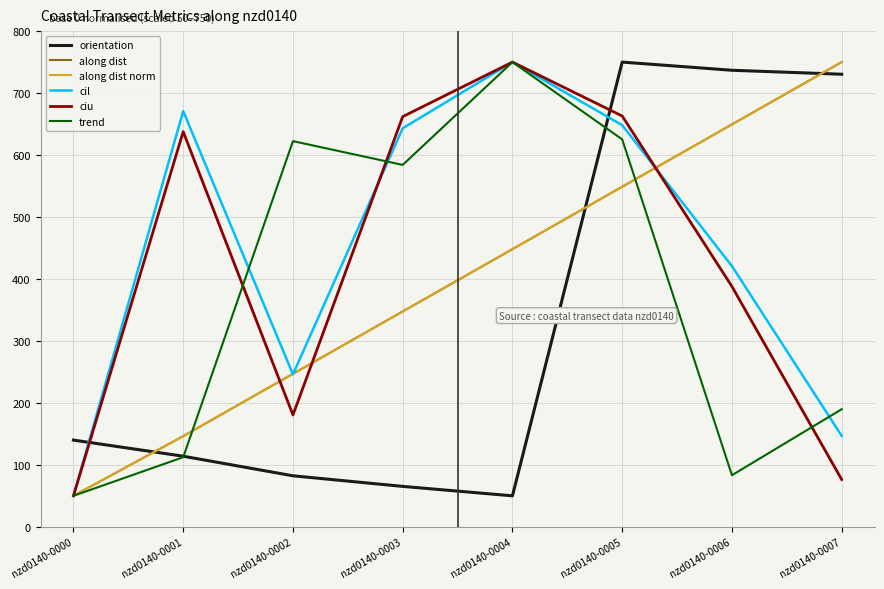

Reading left to right, extract all data points from this chart.

orientation: nzd0140-0000=139.9	nzd0140-0001=113.9	nzd0140-0002=82.3	nzd0140-0003=65.2	nzd0140-0004=50.0	nzd0140-0005=750.0	nzd0140-0006=736.8	nzd0140-0007=730.4
along dist: nzd0140-0000=50.0	nzd0140-0001=146.3	nzd0140-0002=246.9	nzd0140-0003=347.5	nzd0140-0004=448.1	nzd0140-0005=548.8	nzd0140-0006=649.4	nzd0140-0007=750.0
along dist norm: nzd0140-0000=50.0	nzd0140-0001=146.3	nzd0140-0002=246.9	nzd0140-0003=347.5	nzd0140-0004=448.1	nzd0140-0005=548.8	nzd0140-0006=649.4	nzd0140-0007=750.0
cil: nzd0140-0000=50.0	nzd0140-0001=670.8	nzd0140-0002=246.1	nzd0140-0003=643.2	nzd0140-0004=750.0	nzd0140-0005=648.2	nzd0140-0006=420.7	nzd0140-0007=146.8
ciu: nzd0140-0000=50.0	nzd0140-0001=637.7	nzd0140-0002=180.5	nzd0140-0003=662.0	nzd0140-0004=750.0	nzd0140-0005=663.0	nzd0140-0006=387.9	nzd0140-0007=76.3
trend: nzd0140-0000=50.0	nzd0140-0001=112.3	nzd0140-0002=622.5	nzd0140-0003=584.1	nzd0140-0004=750.0	nzd0140-0005=625.3	nzd0140-0006=83.3	nzd0140-0007=189.8